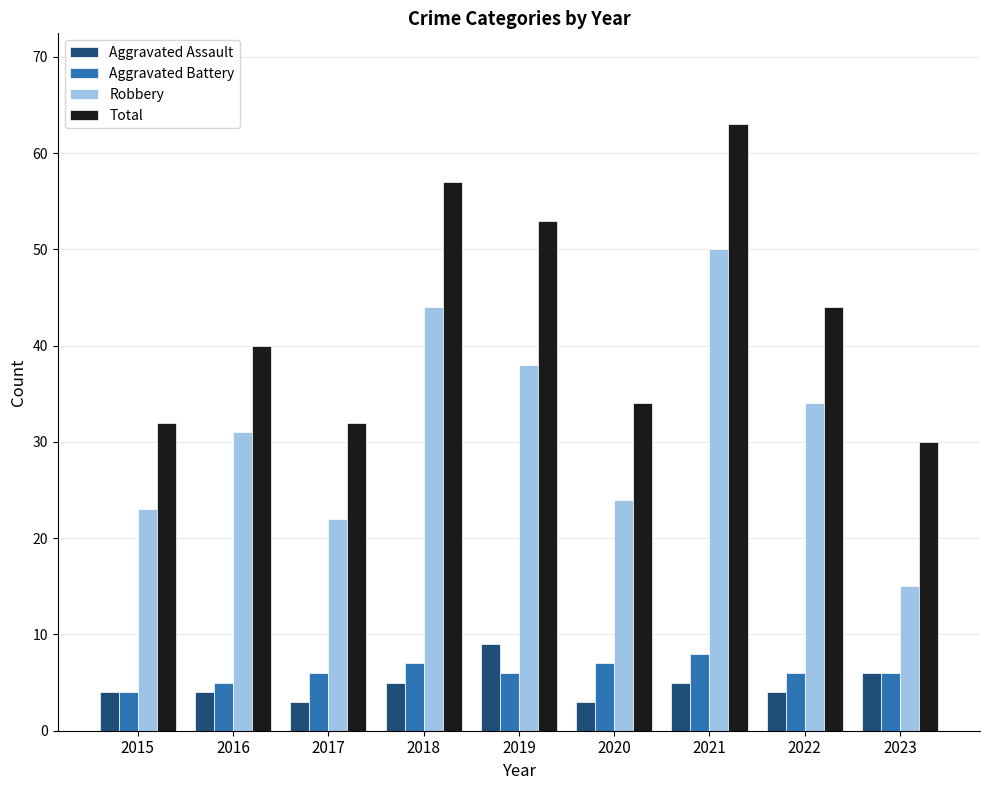

What are all the series names shown in the legend?

Aggravated Assault, Aggravated Battery, Robbery, Total